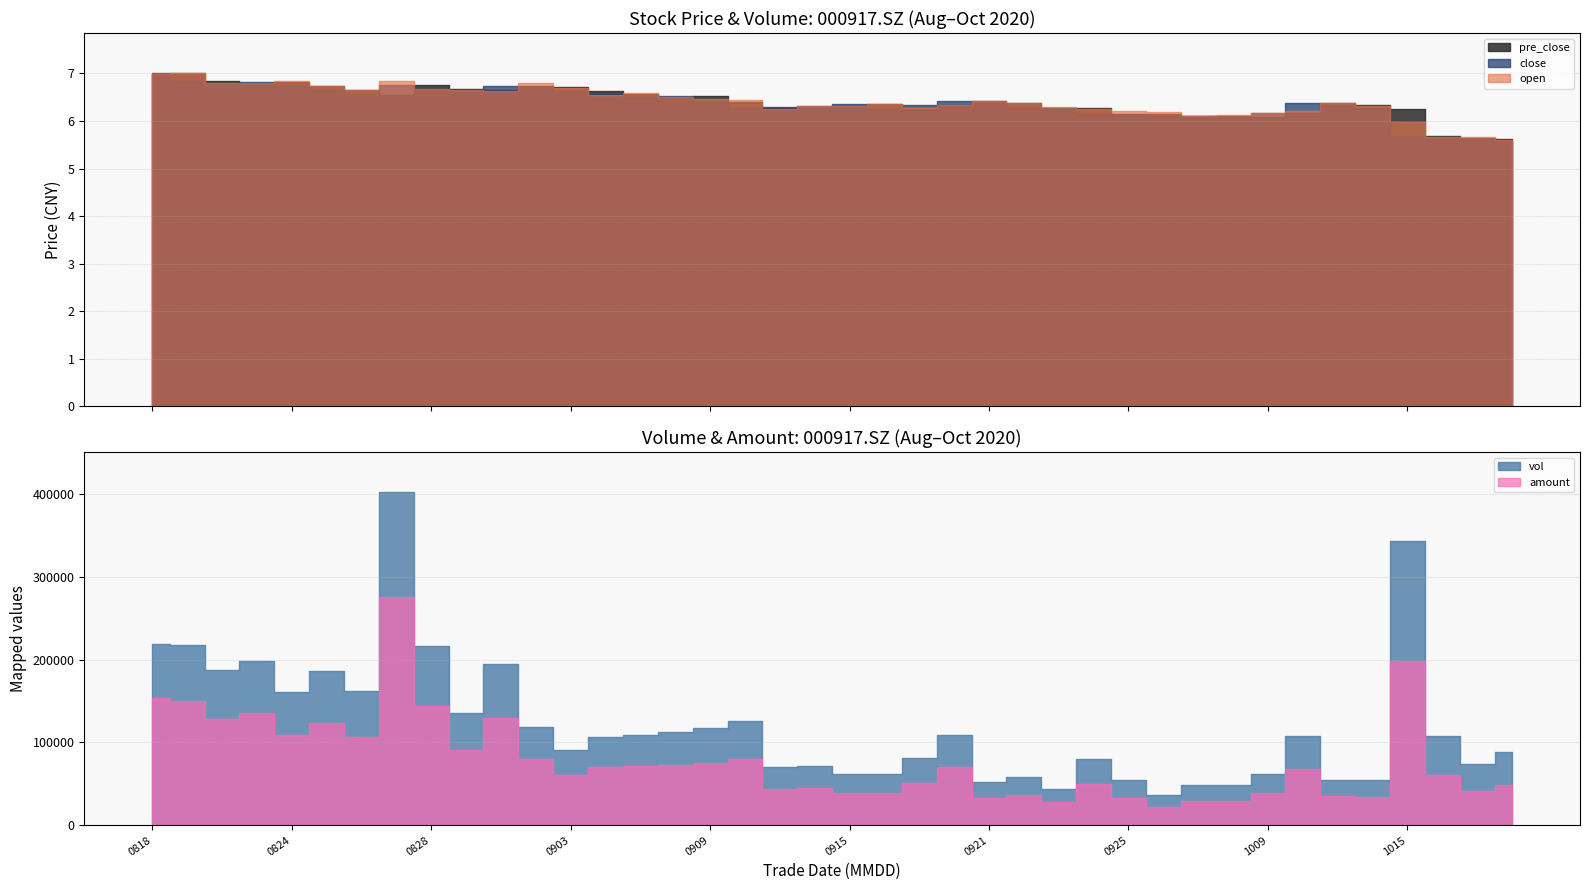

At which label does pre_close first exceed 6?

20200818